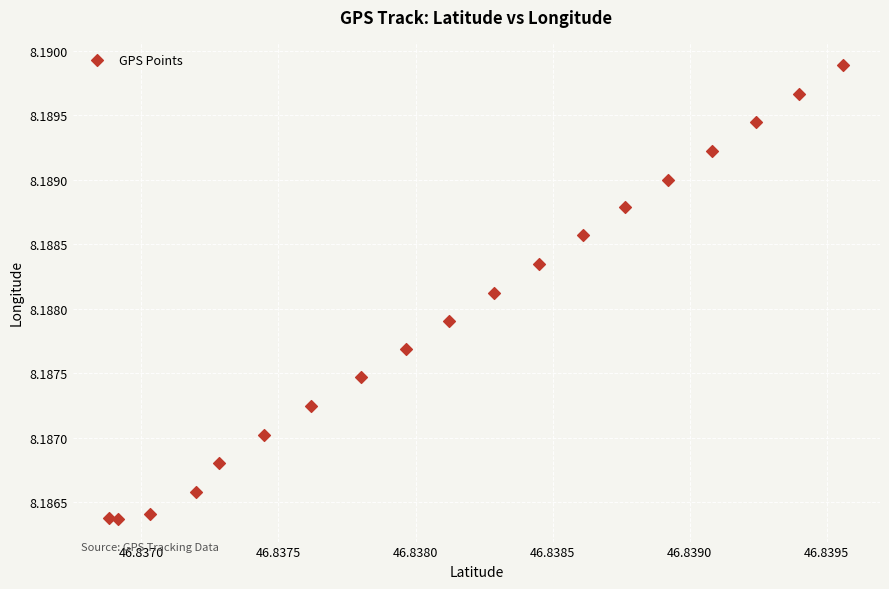

Count the number of points in this scatter plot.

19